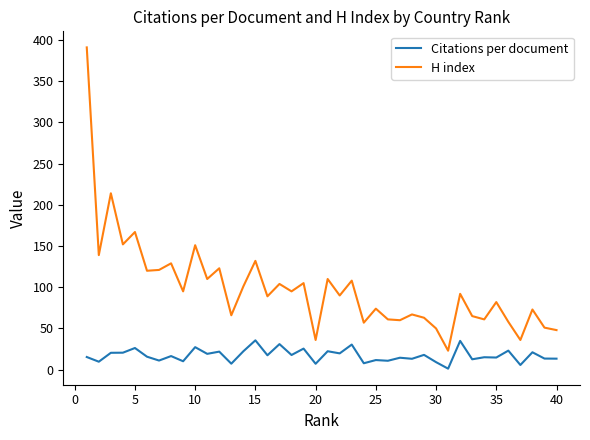

What is the difference between the maximum and minimum values in the Citations per document series?

34.4